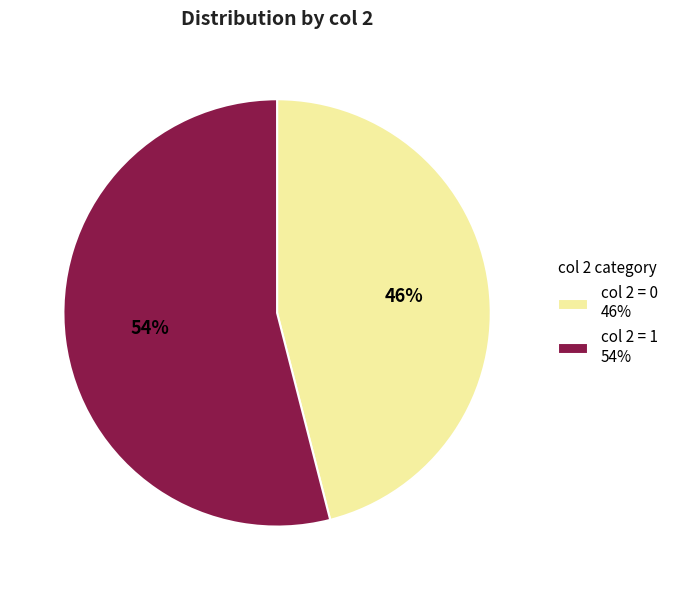

True or false: col 2 = 1 accounts for 40% of the total.

False